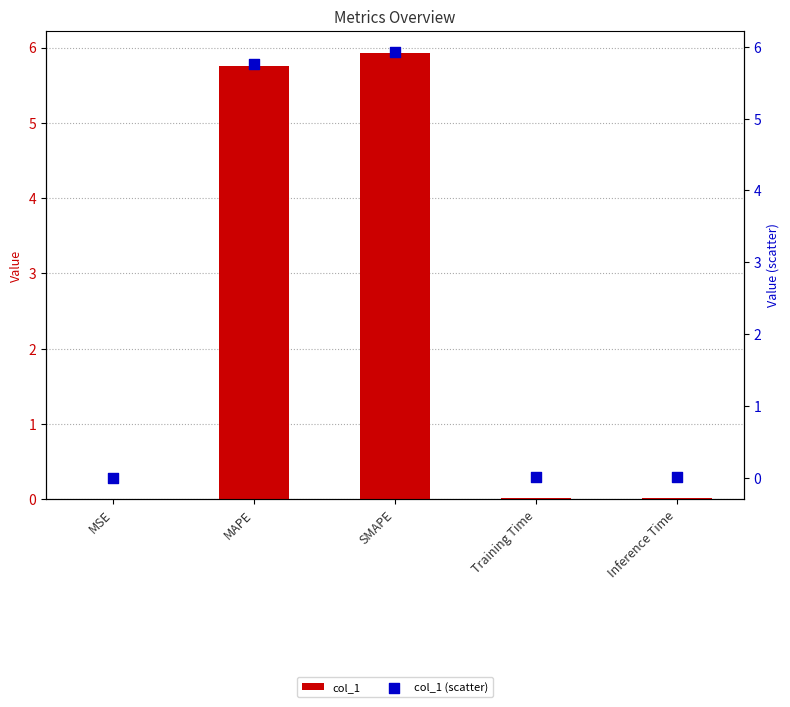

At which category is the sum across all series the highest?

SMAPE